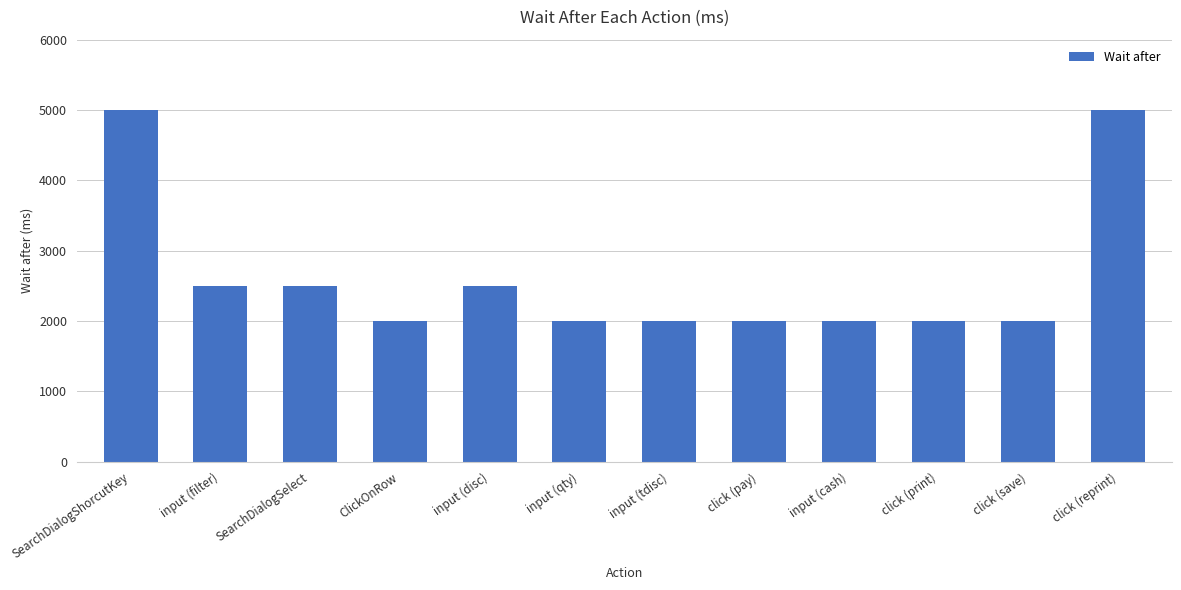

What is the label of the 2nd bar from the left?

input (filter)